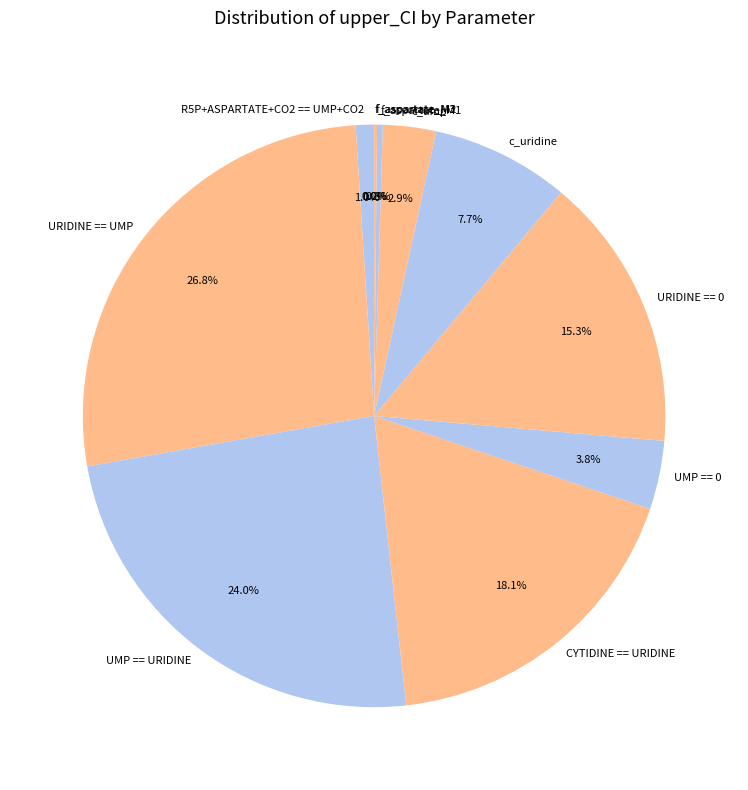

Which category has the biggest portion of the pie?

URIDINE == UMP